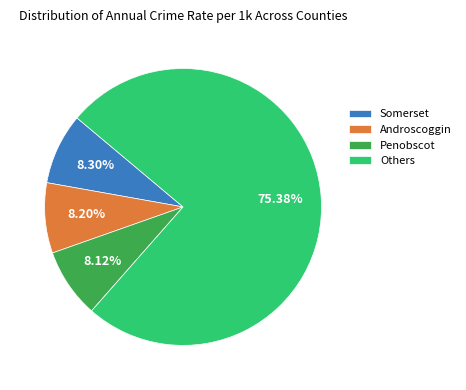

What is the largest slice in the pie chart?

Others